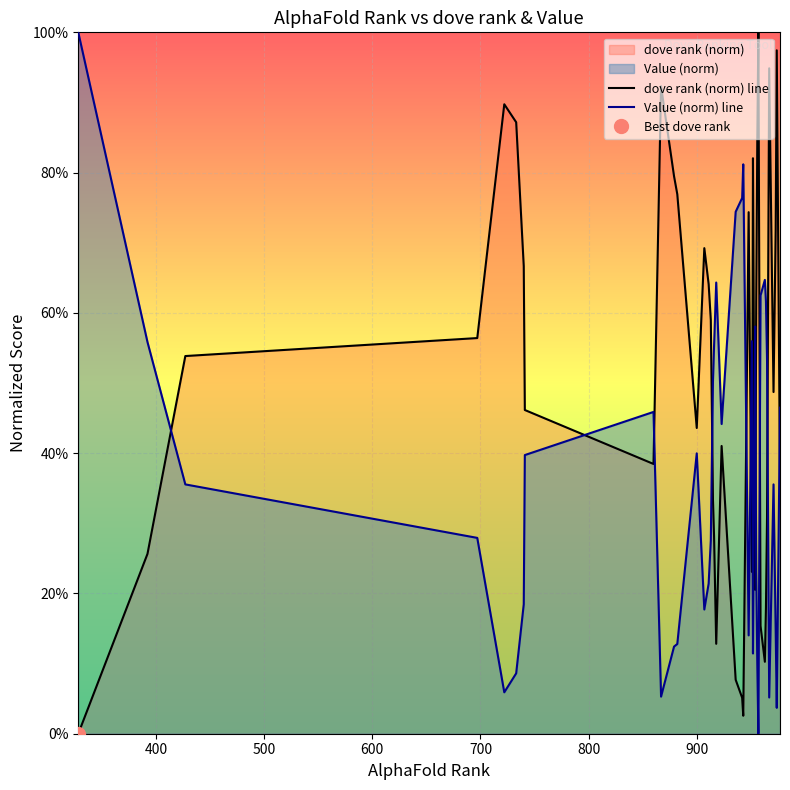

What is the difference between the second highest and second lowest values in the Value (norm) line series?

0.8